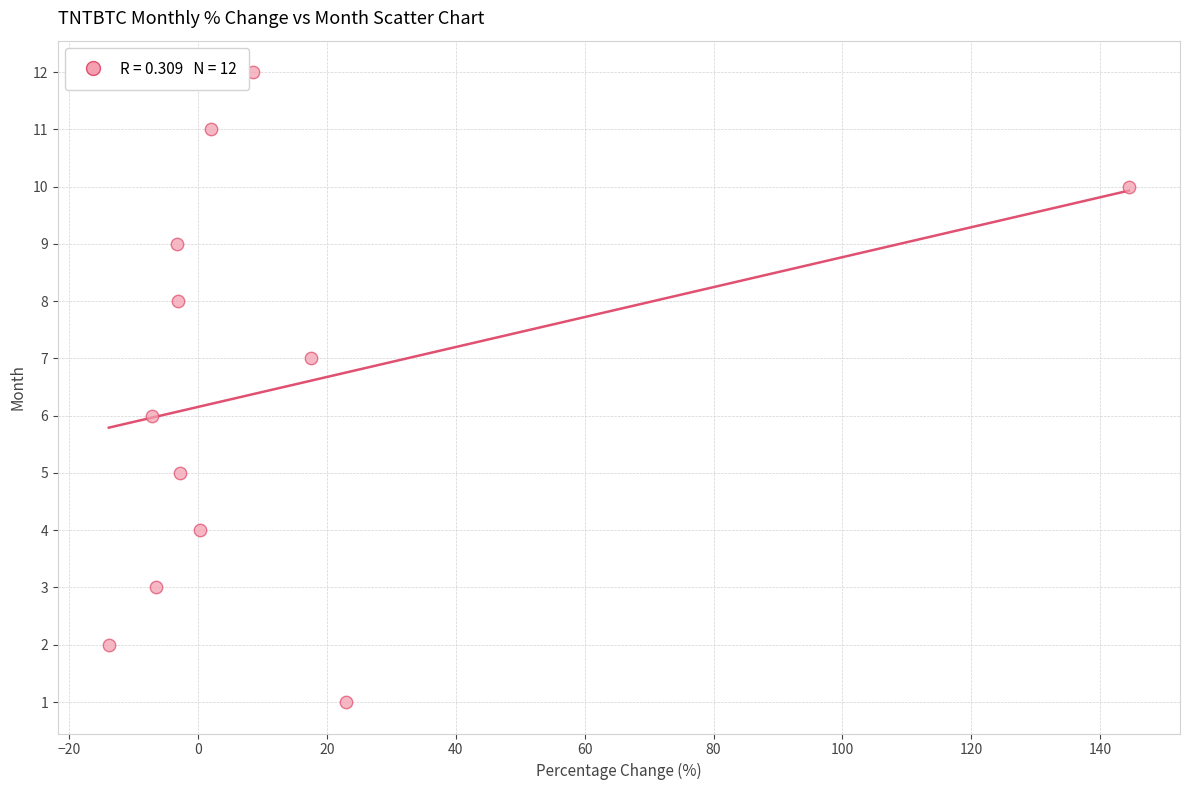

What is the range of Y values (max minus min)?

11